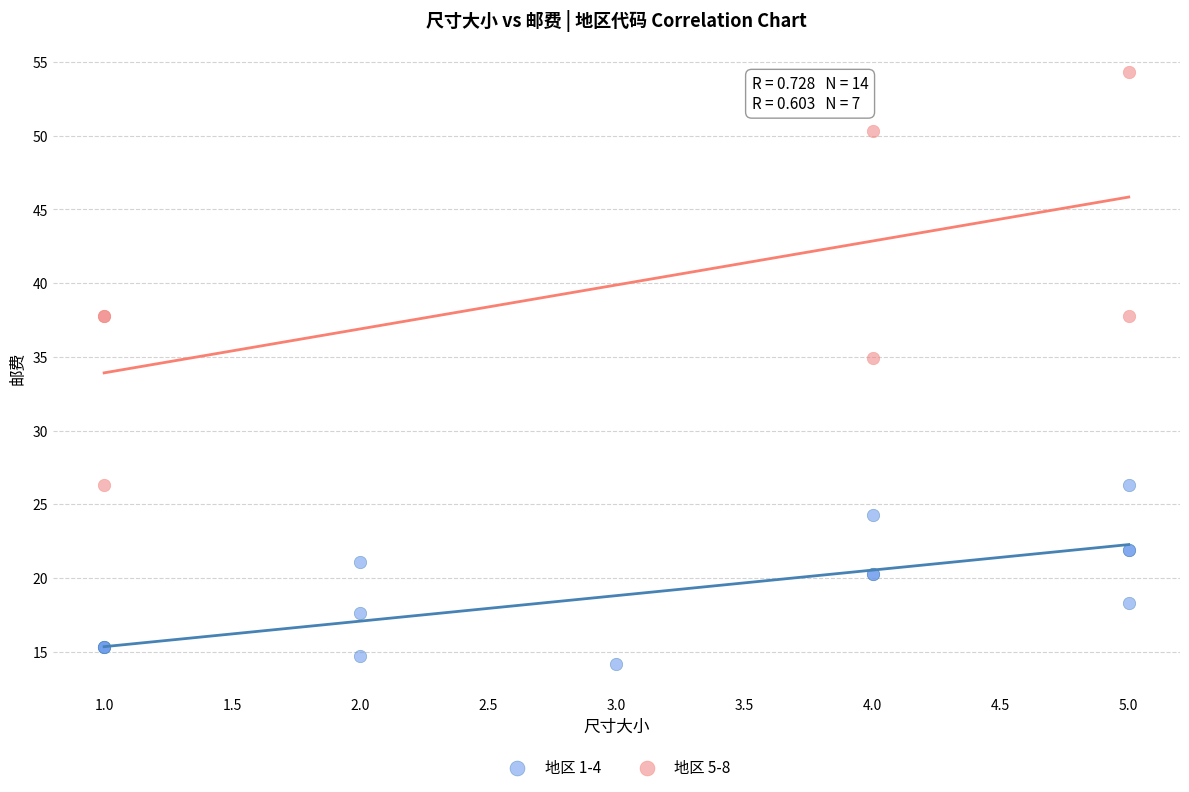

Which series contains the lowest Y value?

地区 1-4